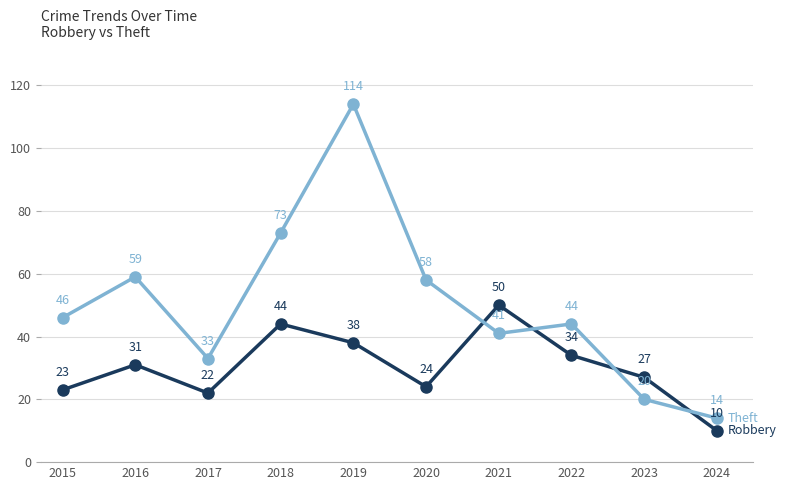

At which category is the sum across all series the highest?

2019